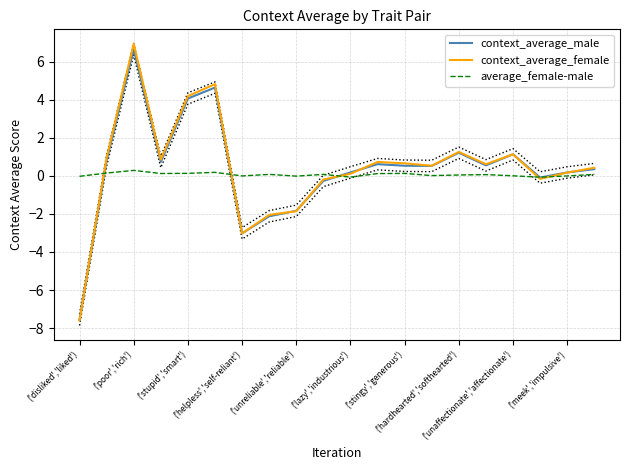

Rank the series by their average value, from lowest to highest.

average_female-male, context_average_male, context_average_female